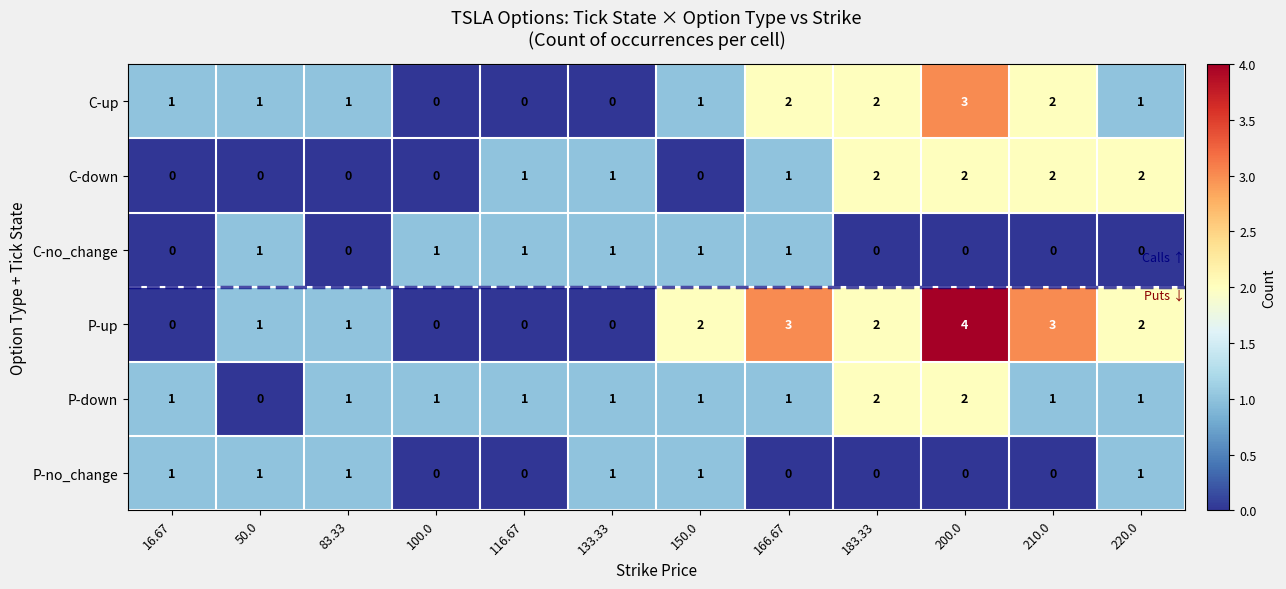

True or false: C-no_change has a value of 0 at 116.67.

False